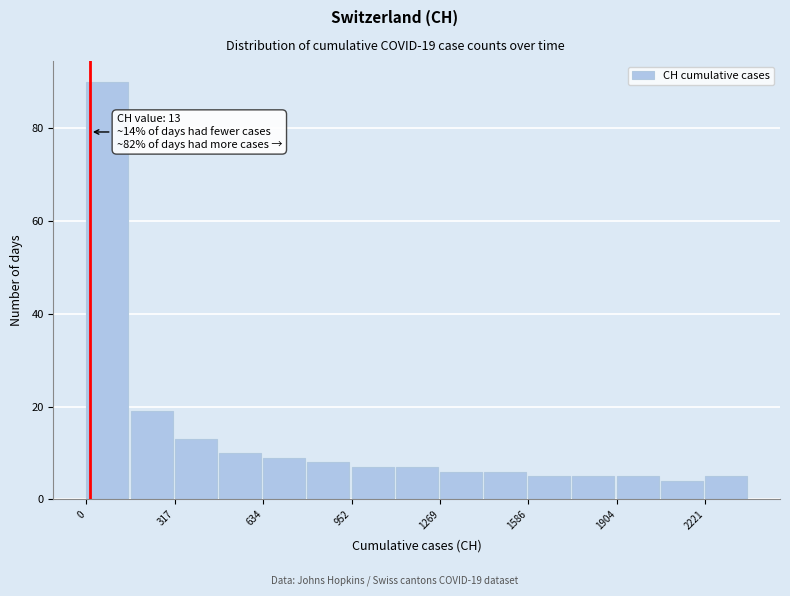

Read against the x-axis, roughly where is the centre of the tallest bar?

100